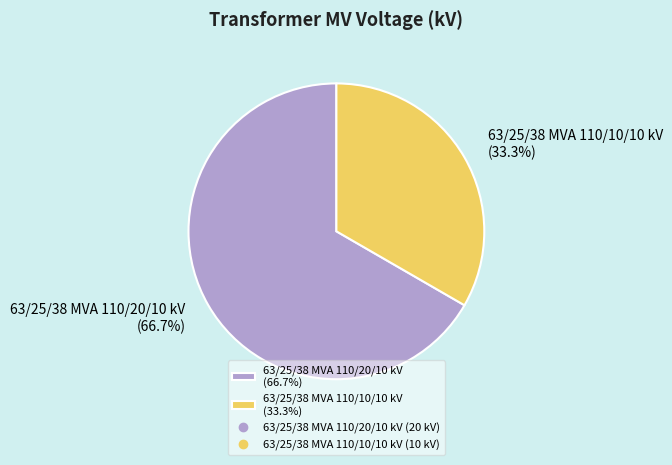

How many segments does this pie chart have?

2